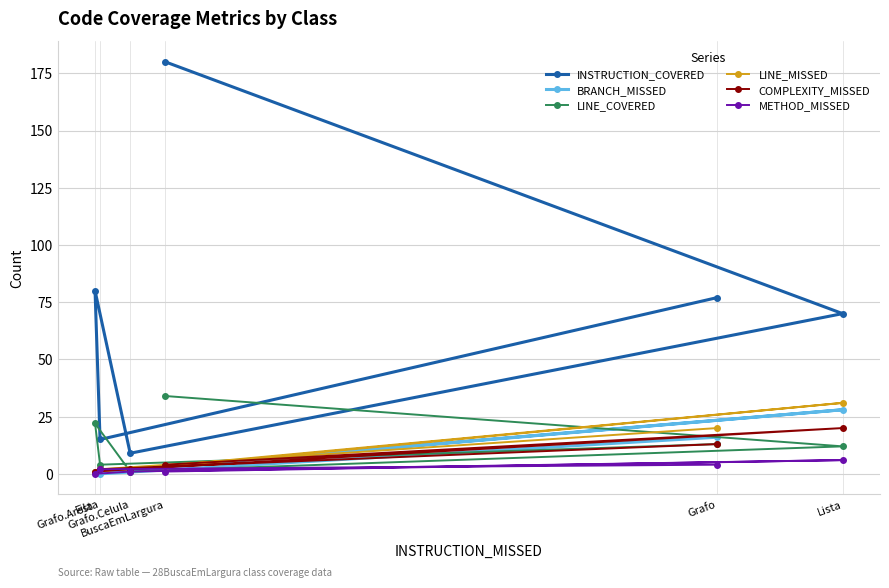

Which category has the highest value in the COMPLEXITY_MISSED series?

Lista